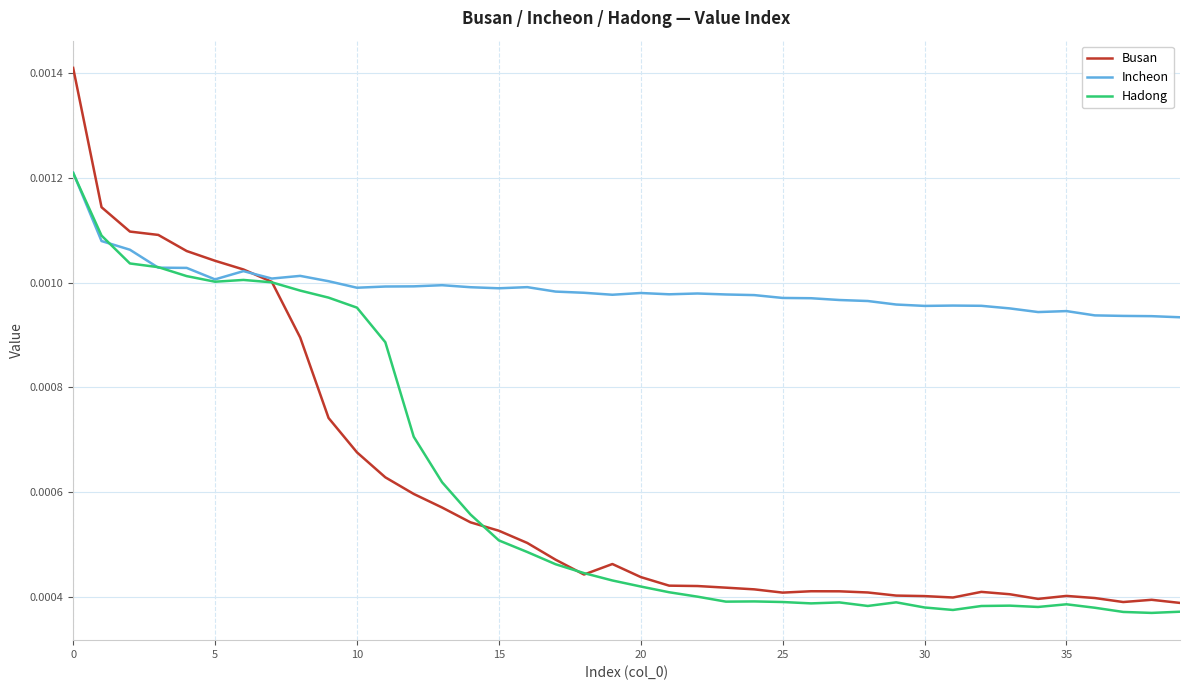

Which series has the largest total across all categories?

Incheon